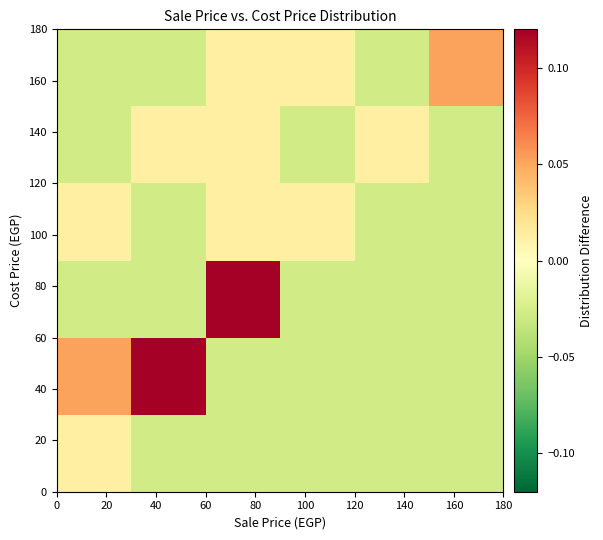

How many series are shown in this chart?

6